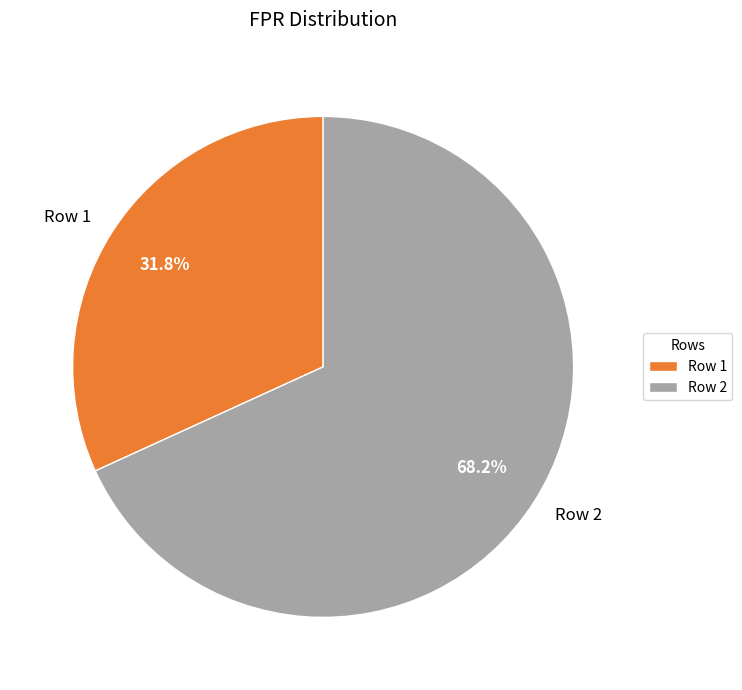

Rank the categories by value from highest to lowest.

Row 2, Row 1